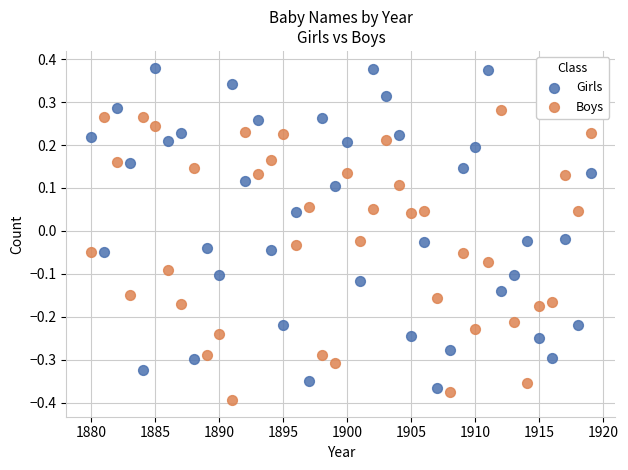

Across all data points, what is the range of X values (max minus min)?

39.0